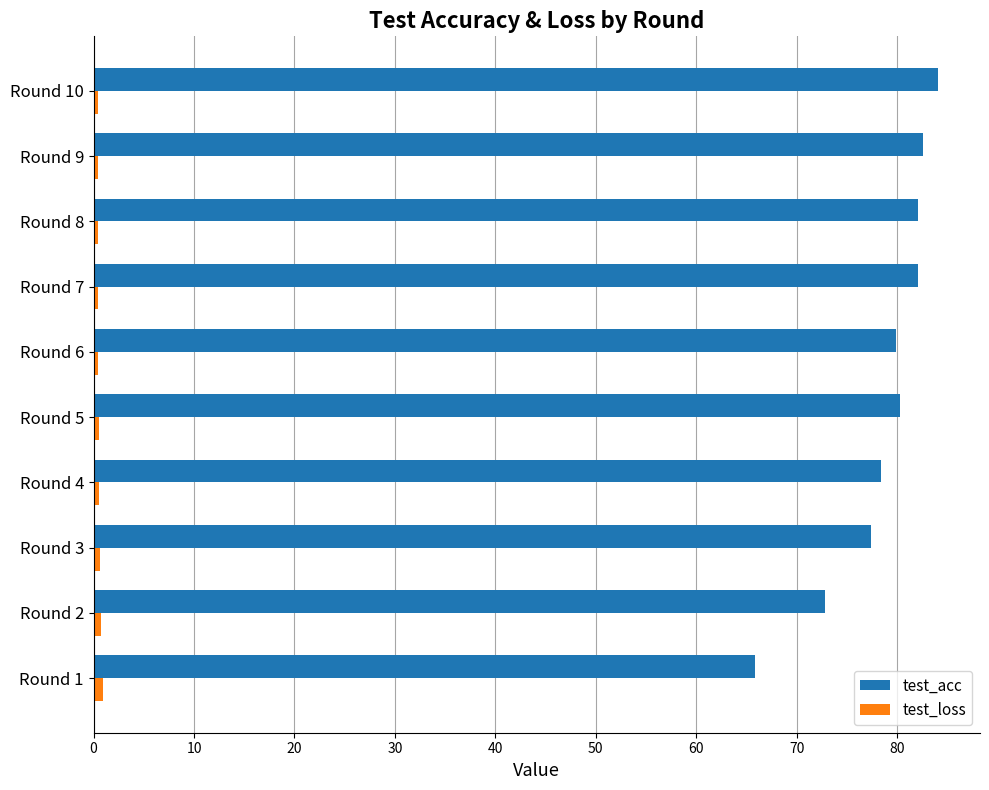

At how many categories does at least one series exceed 12?

10